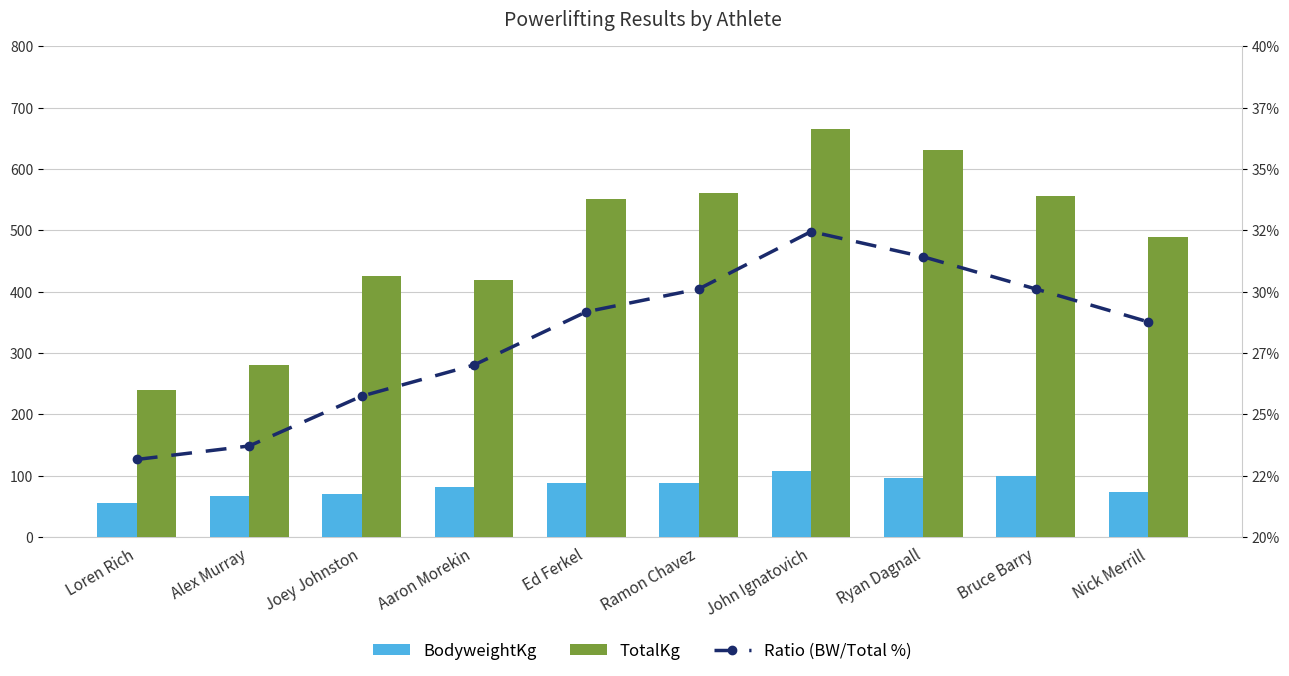

At how many categories does at least one series exceed 330?

8